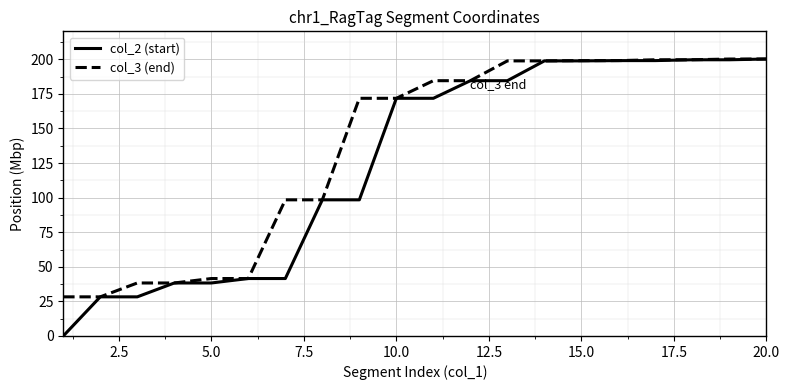

Which series has the largest total across all categories?

col_3 (end)